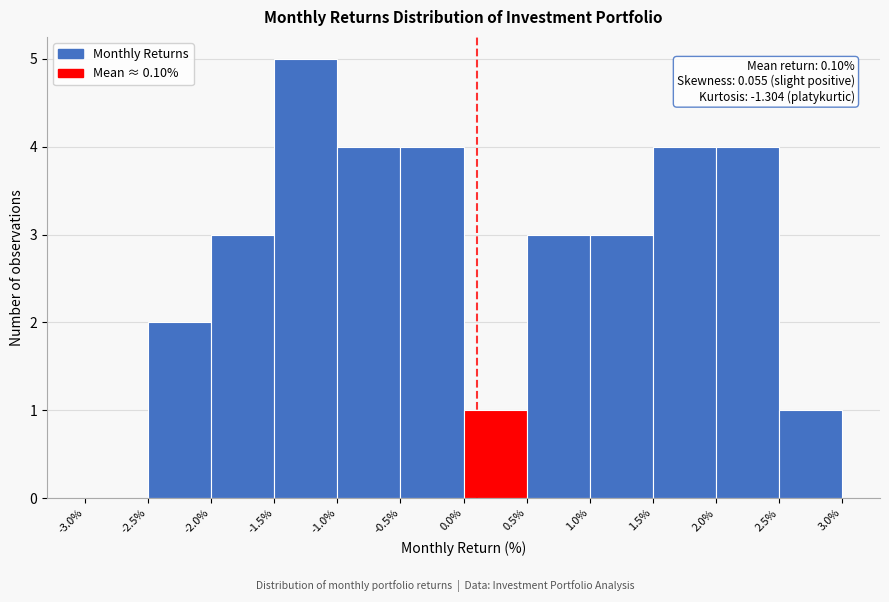

Over which range of the x-axis is the bar tallest?

-1.5% to -1.0%